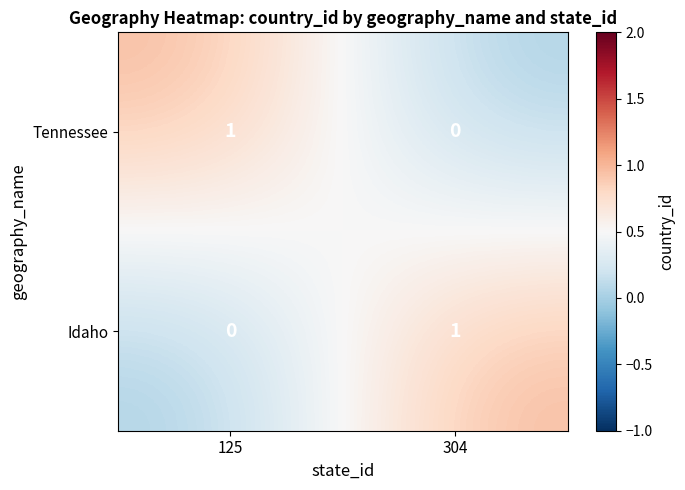

The value of Tennessee at 304 is -1. True or false?

False